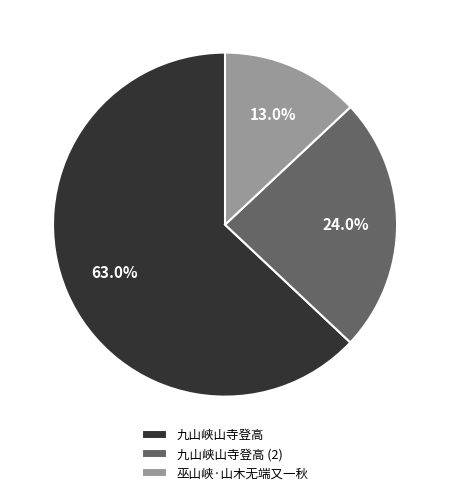

What percentage do 九山峡山寺登高 and 巫山峡·山木无端又一秋 together represent?

76.0%